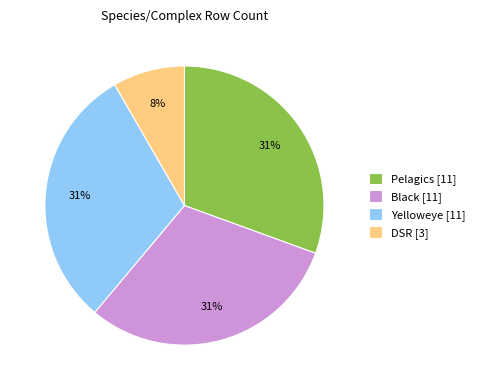

What percentage is the Yelloweye slice, to the nearest percent?

31%